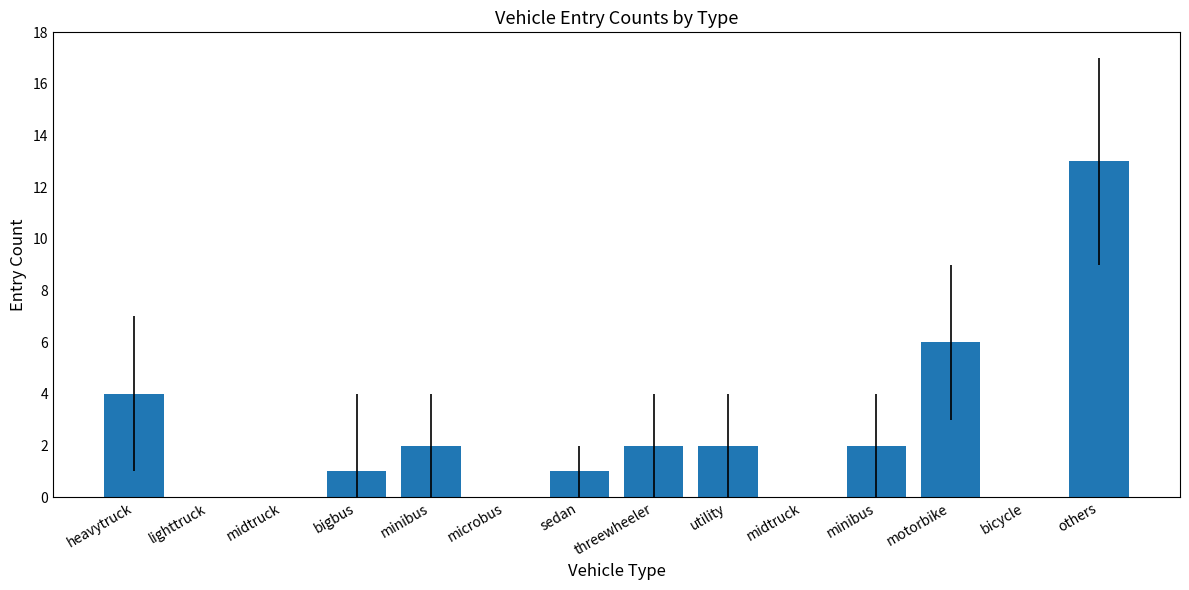

At which label does the data first exceed 2?

heavytruck